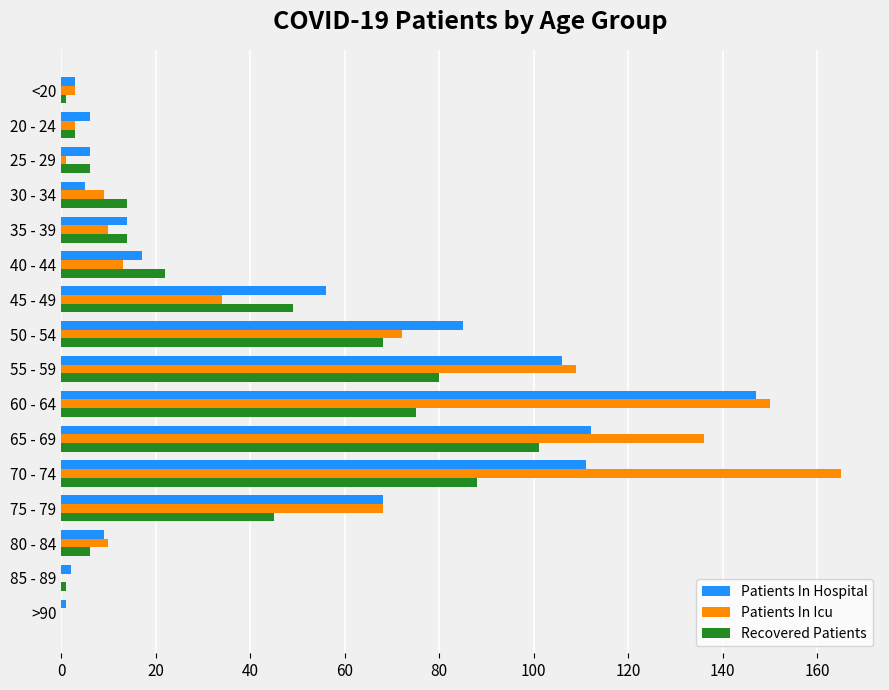

How many positive values does the Recovered Patients series have?

15